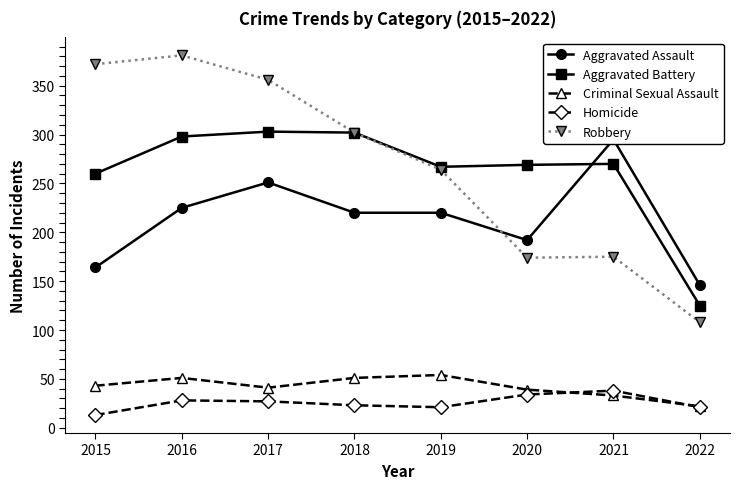

List the series in order of their peak value, lowest first.

Homicide, Criminal Sexual Assault, Aggravated Assault, Aggravated Battery, Robbery